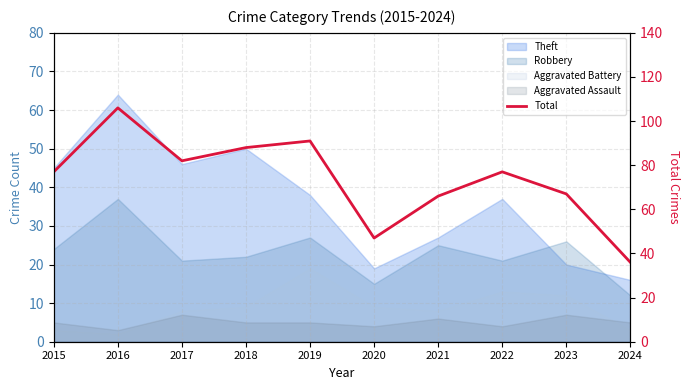

What is the change in value from 2019 to 2021?

-25